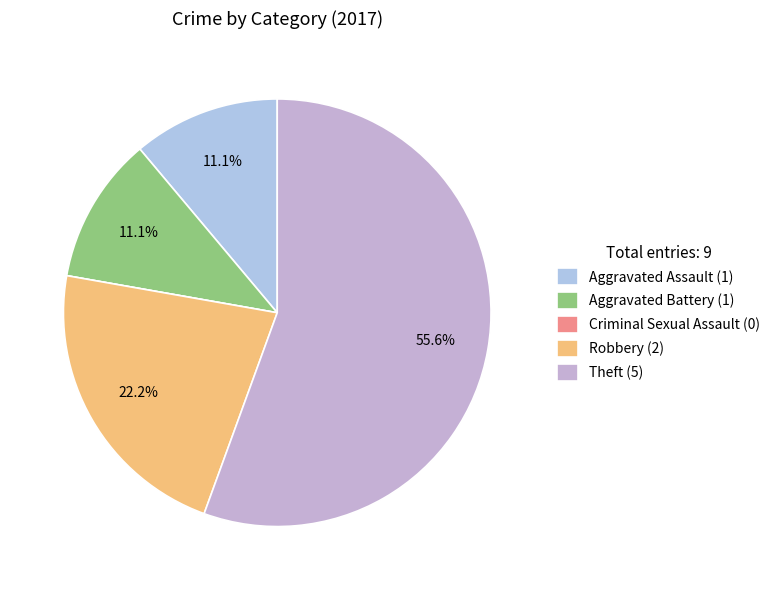

How many segments does this pie chart have?

5